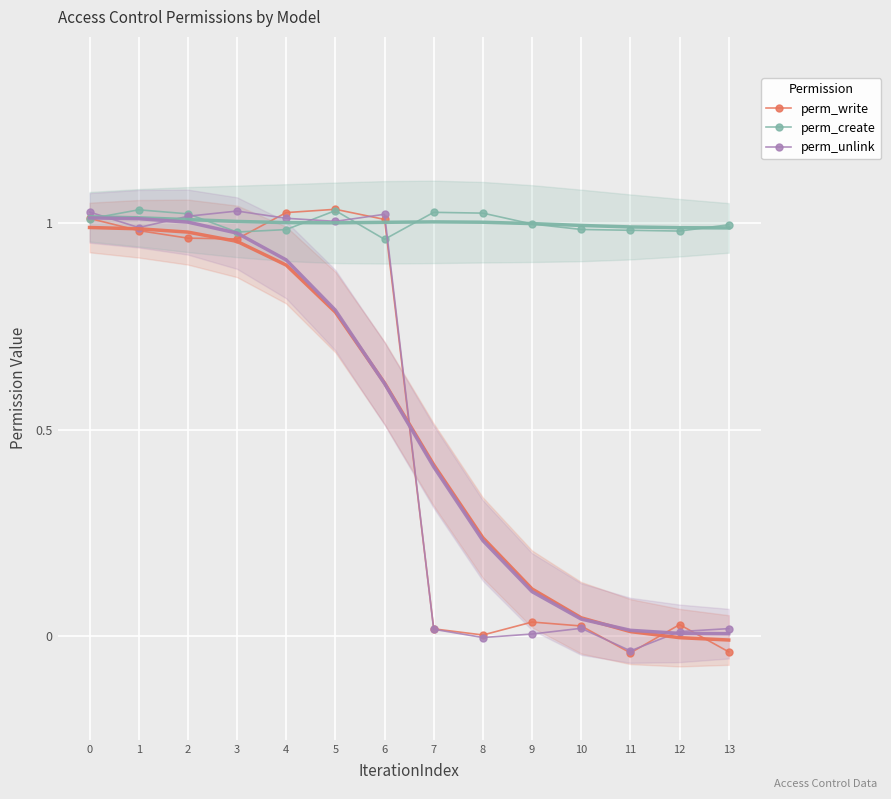

What is the sum of the perm_unlink values at 7 and 1?

1.0